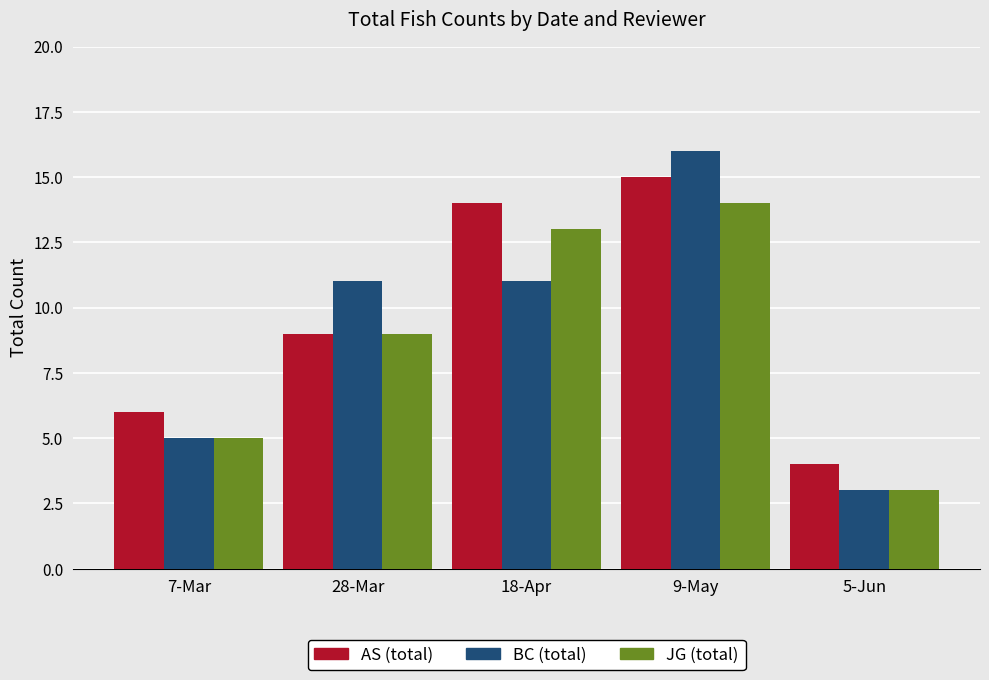

At which category does the chart reach its peak across all series?

9-May